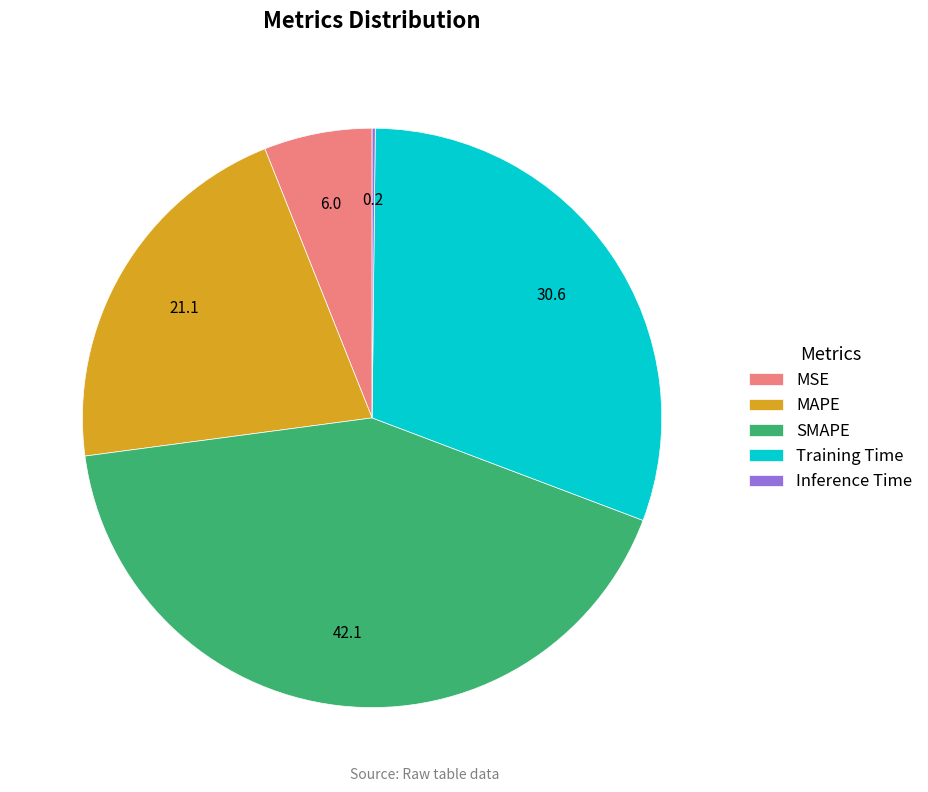

Which slice is the largest?

SMAPE